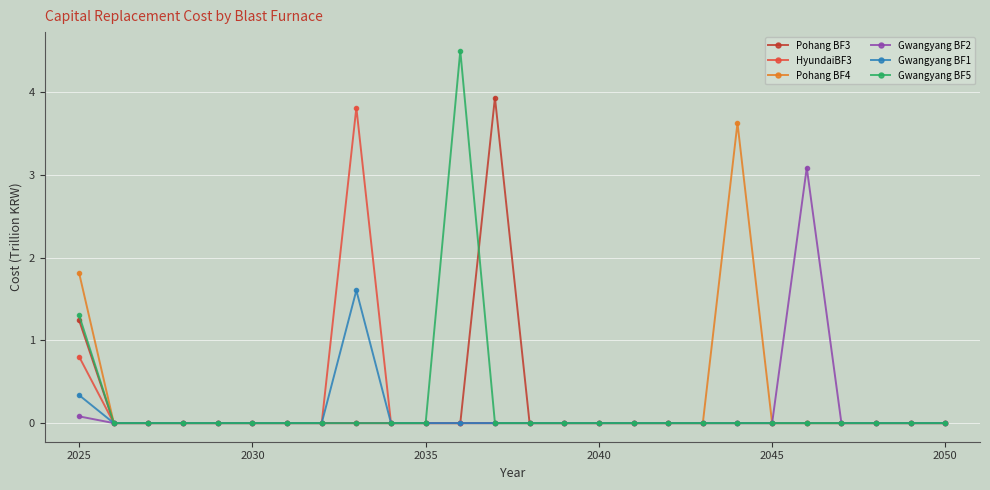

How many distinct data groups are displayed?

6